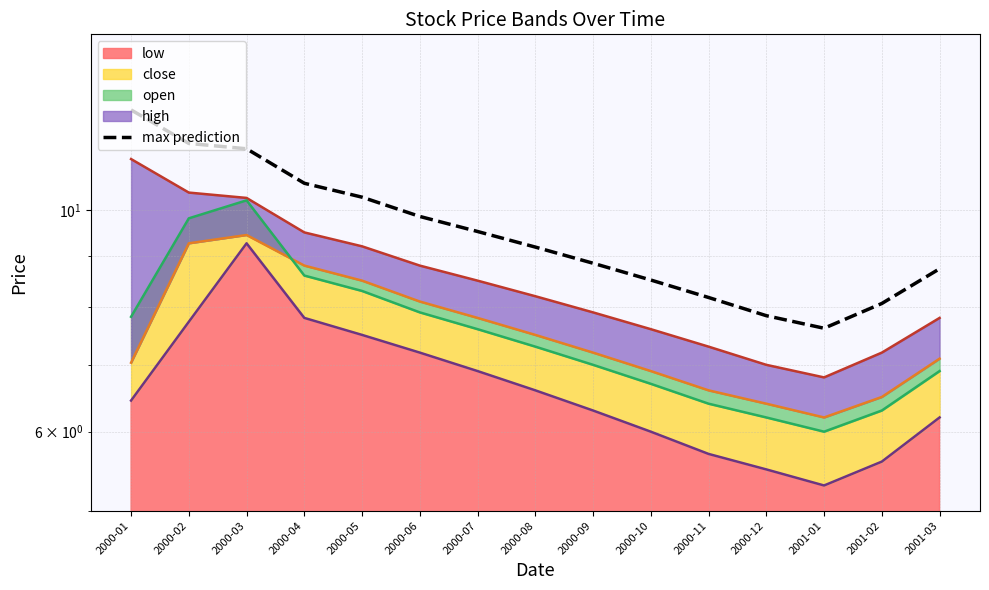

True or false: the data shows 6.2 at 2000-03.

False